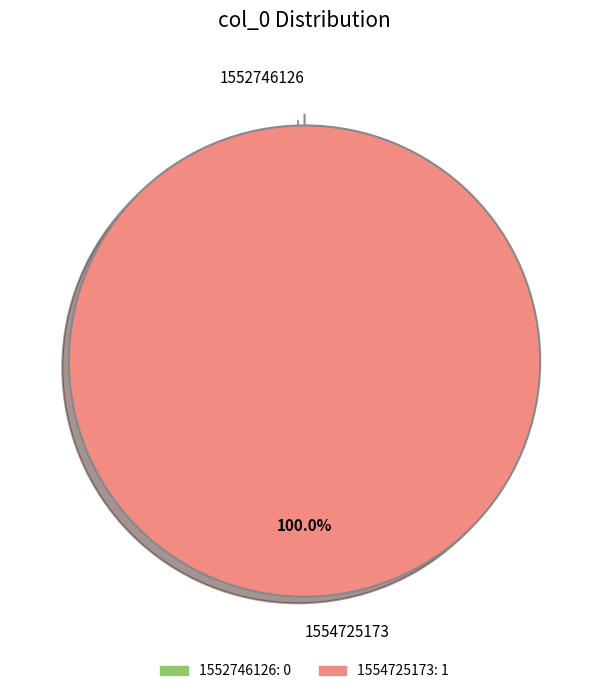

To the nearest percent, what is the difference between the largest and smallest slice percentages?

100%